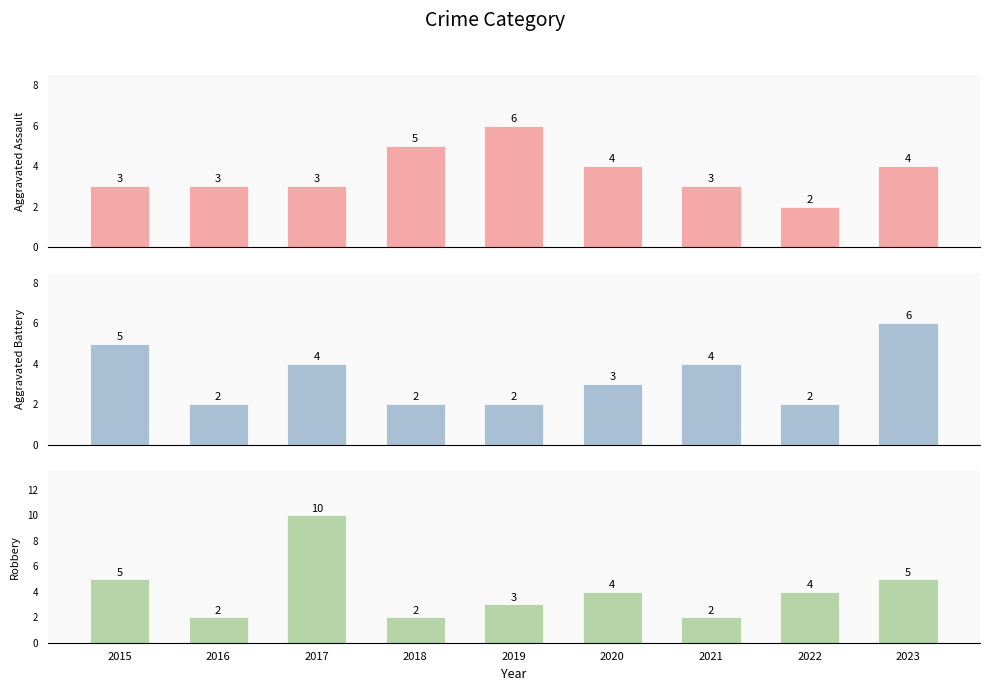

Which series has the largest total across all categories?

Robbery